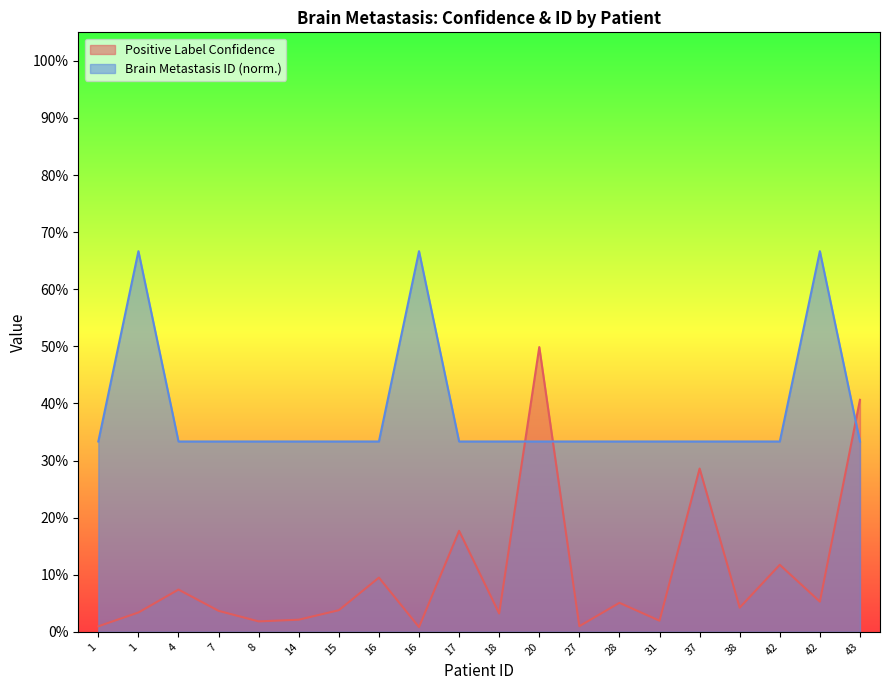

Does the chart have visible grid lines?

No